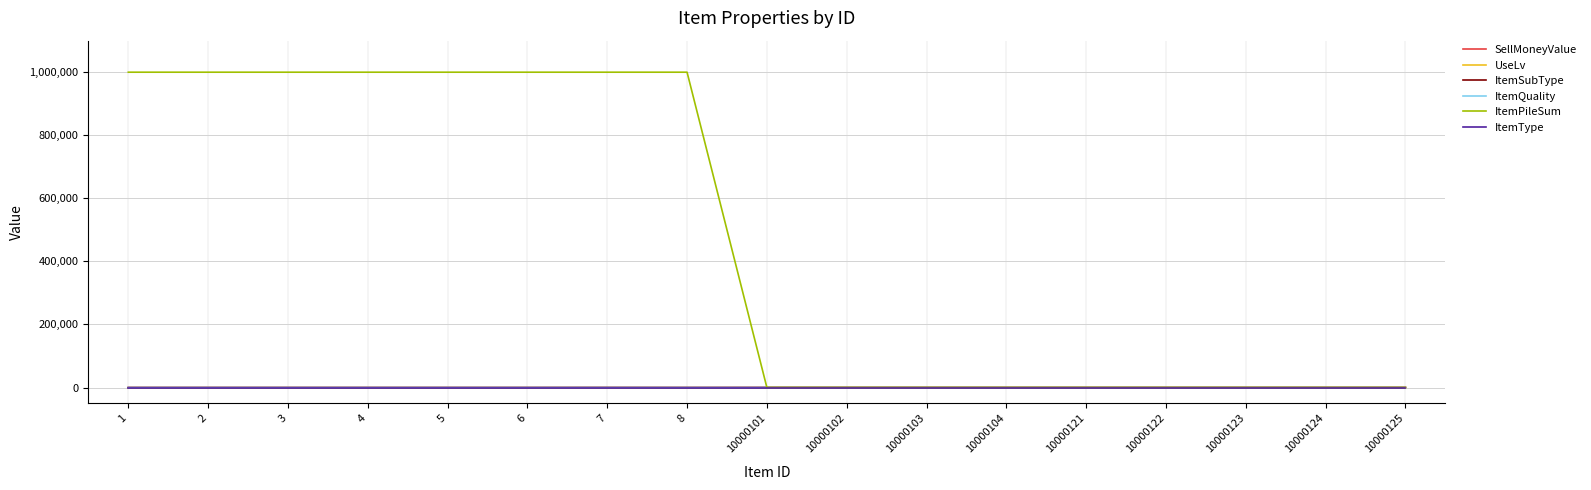

At how many categories does at least one series exceed 967805?

8